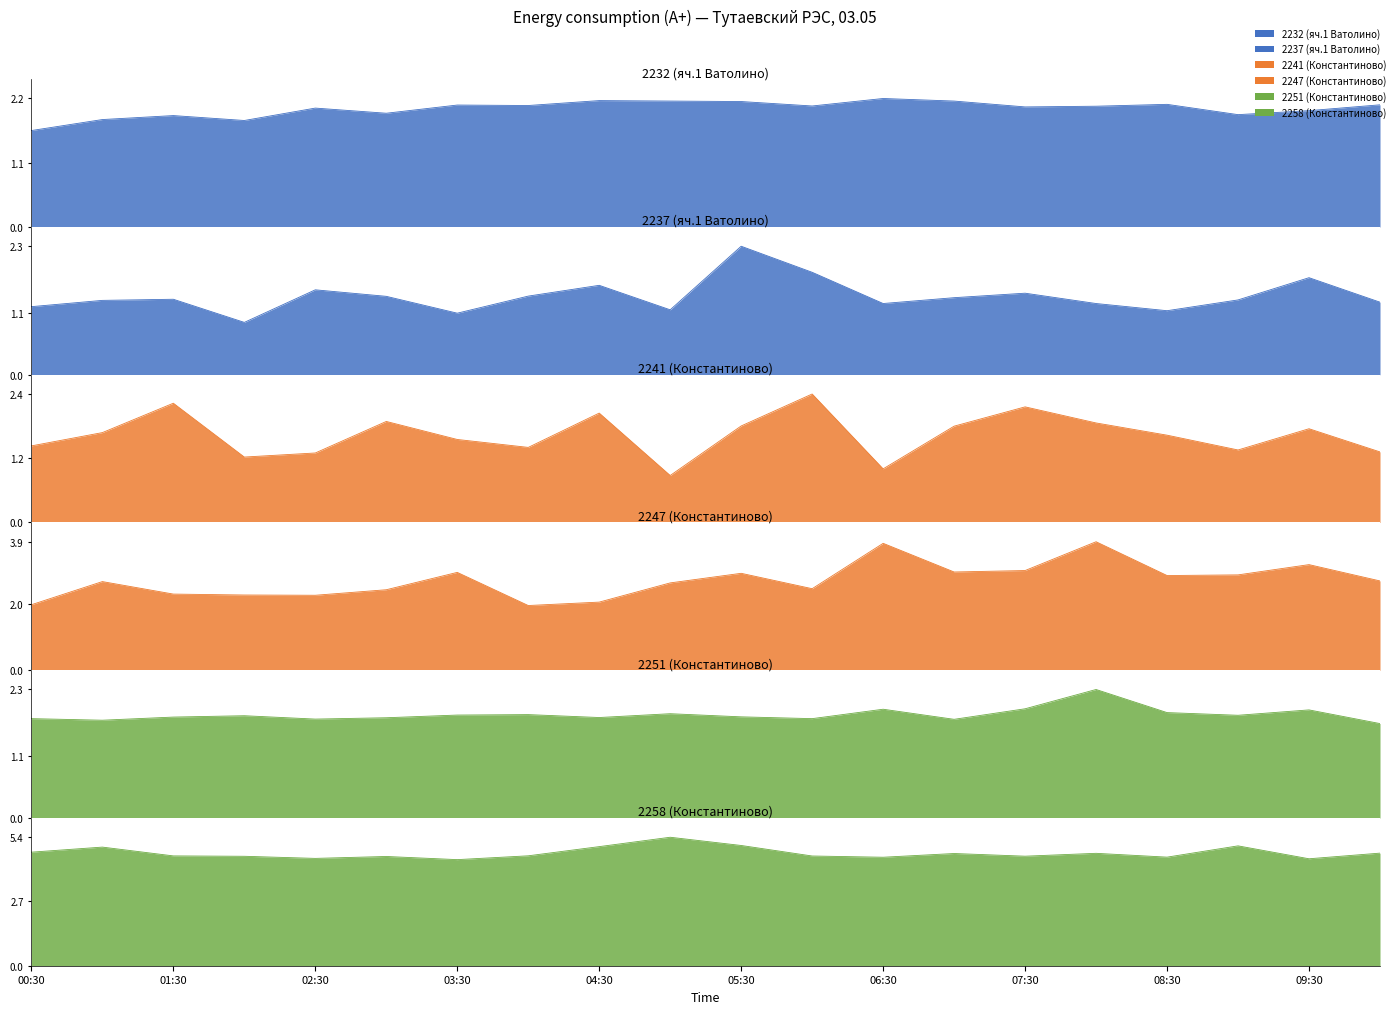

Between 04:30 and 05:00, which series saw the biggest shift?

2241 (Константиново)